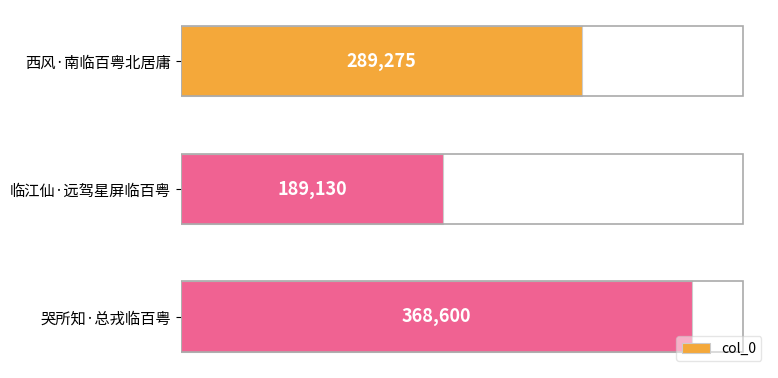

What is the difference between the values at 哭所知·总戎临百粤 and 临江仙·远驾星屏临百粤?

179470